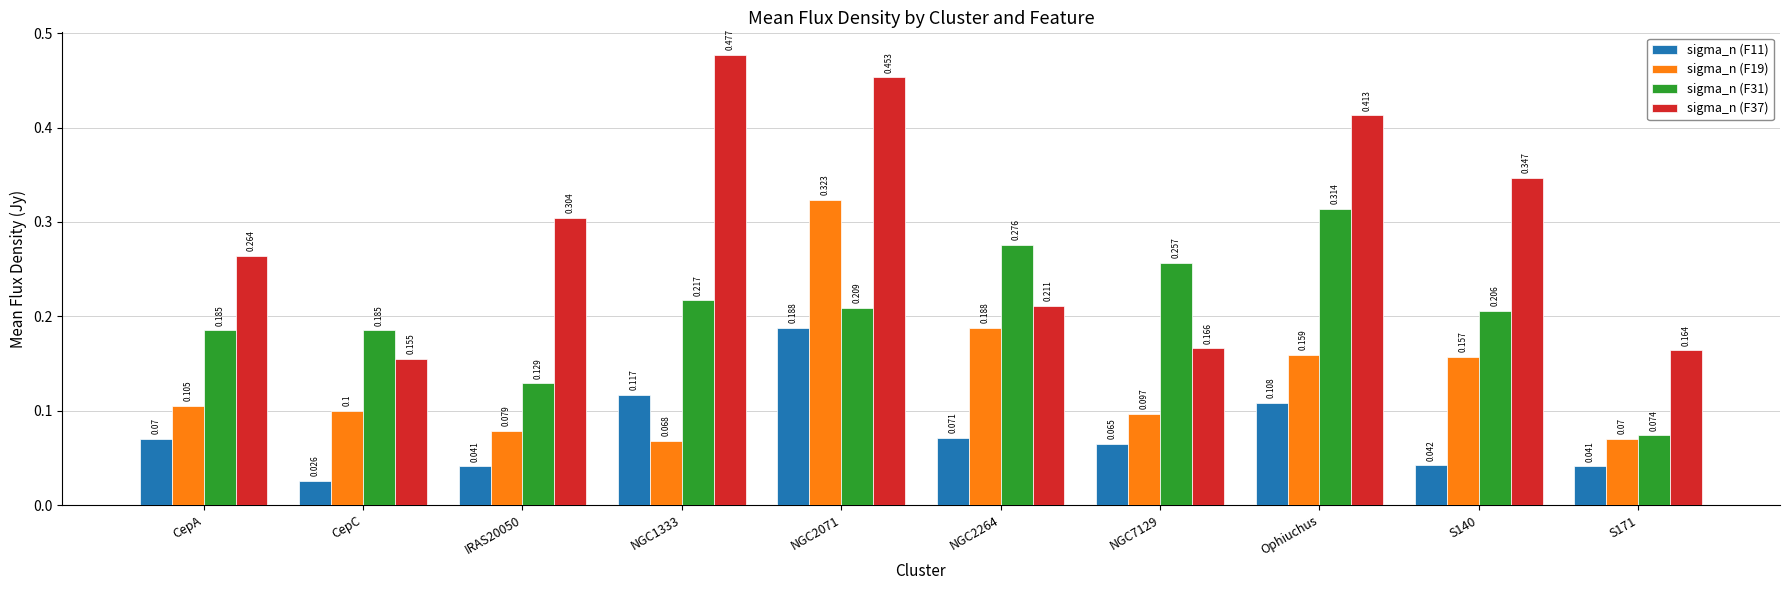

At which label does sigma_n (F37) reach its minimum?

CepC